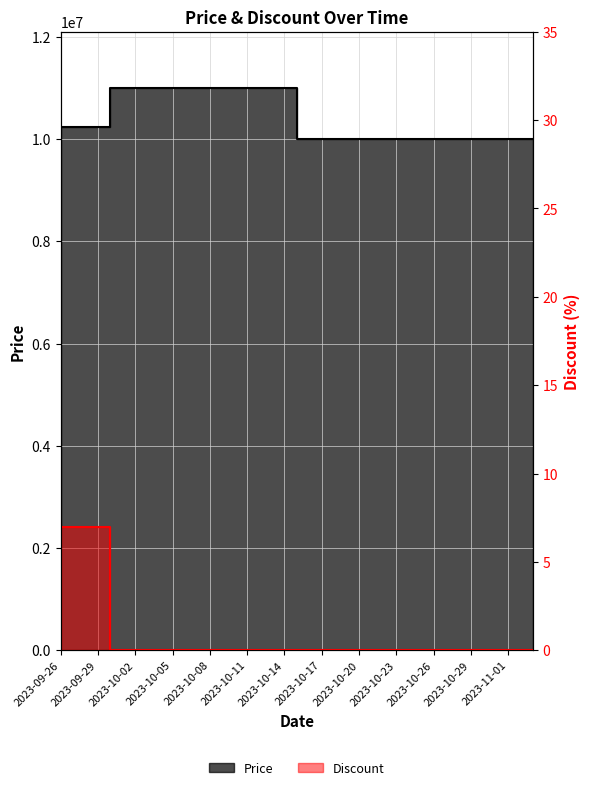

How many lines are shown in the chart?

2